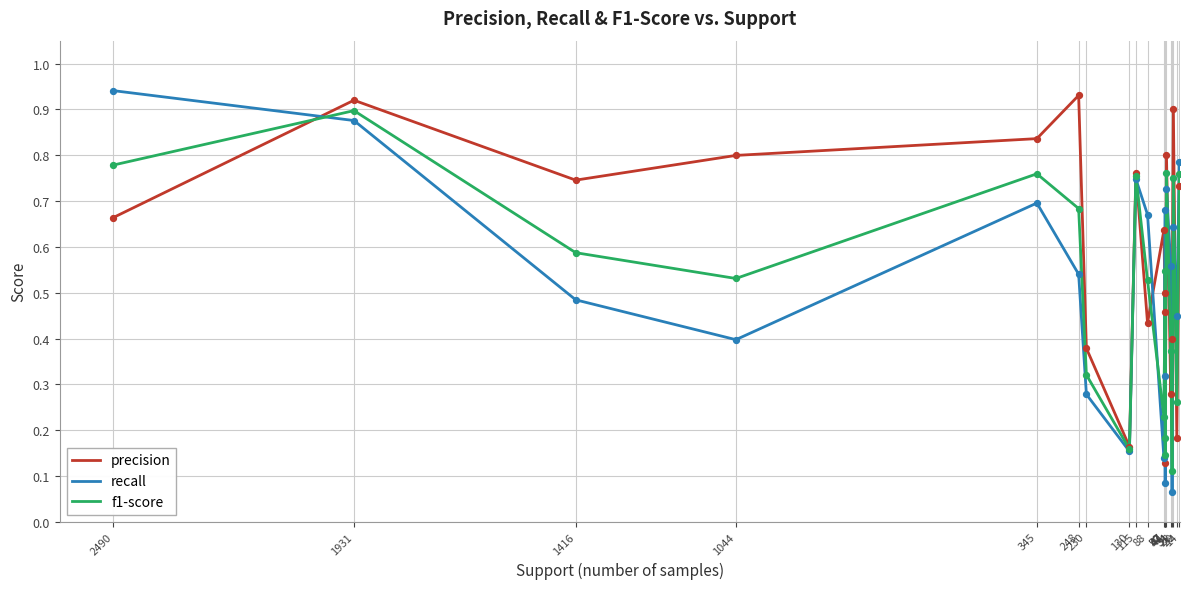

At how many categories does at least one series exceed 0?

20